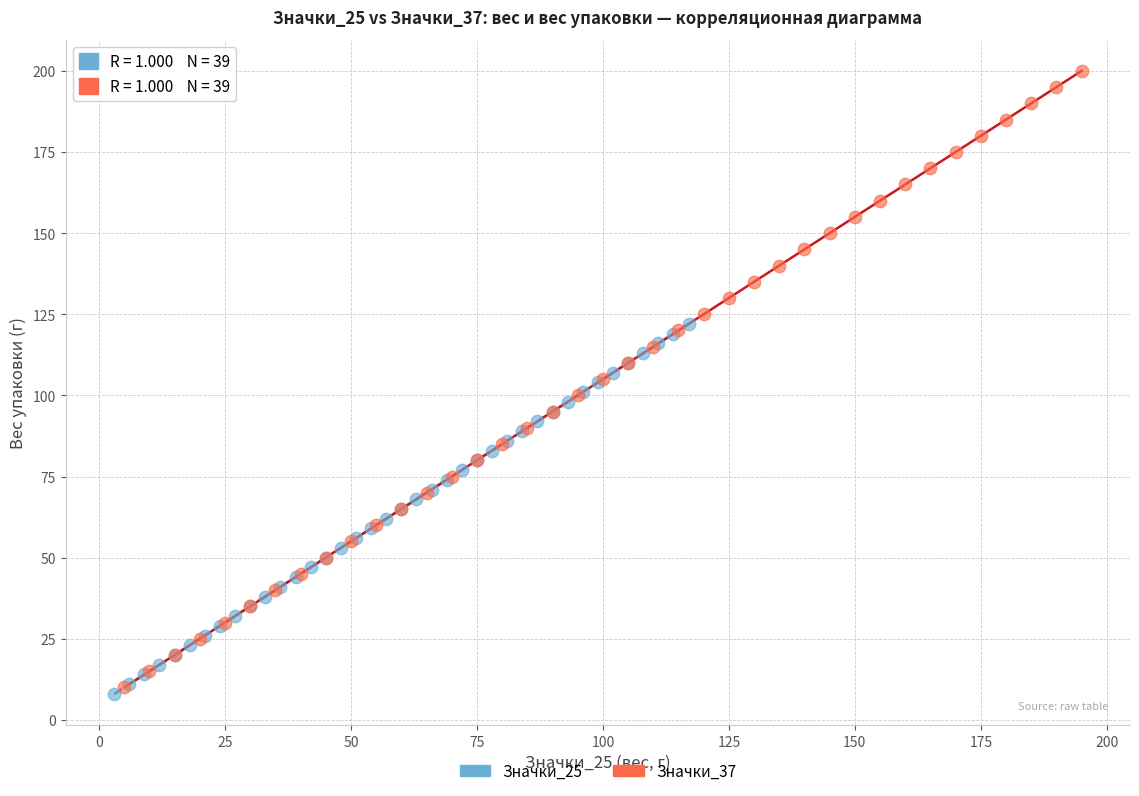

Which series contains the highest Y value?

Значки_37